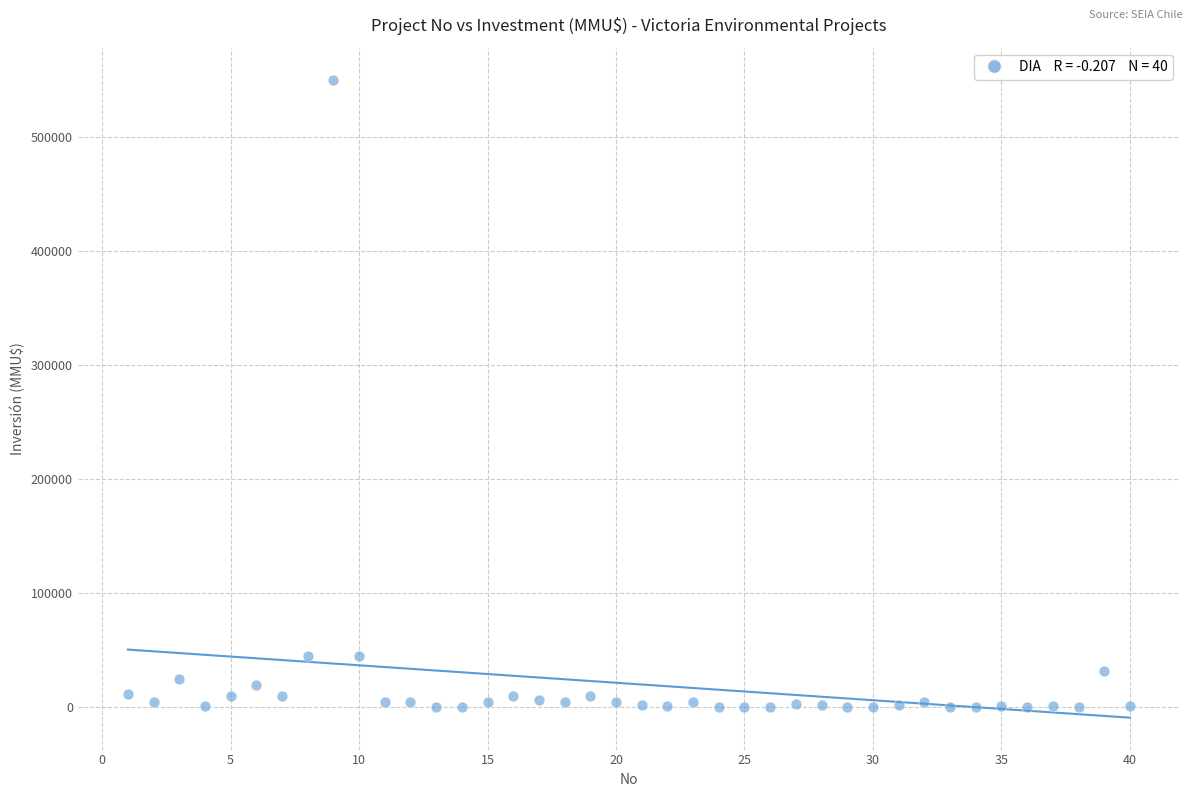

What is the range of Y values (max minus min)?

550000